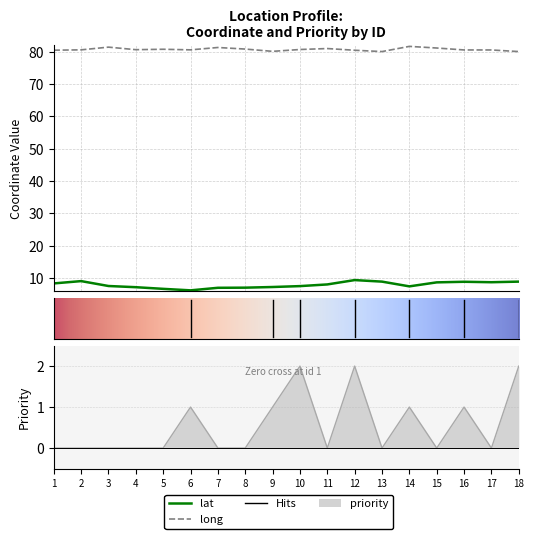

Is the value of long at 4 greater than the value of priority at 1?

Yes